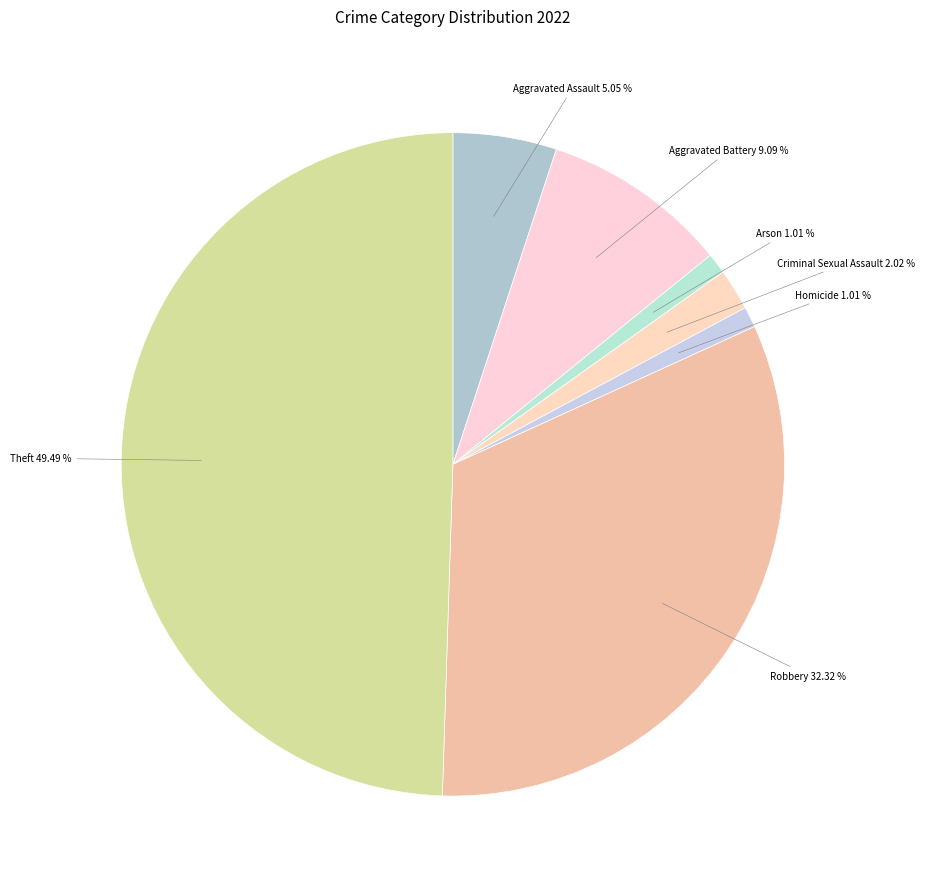

What percentage is the Criminal Sexual Assault slice, to the nearest percent?

2%